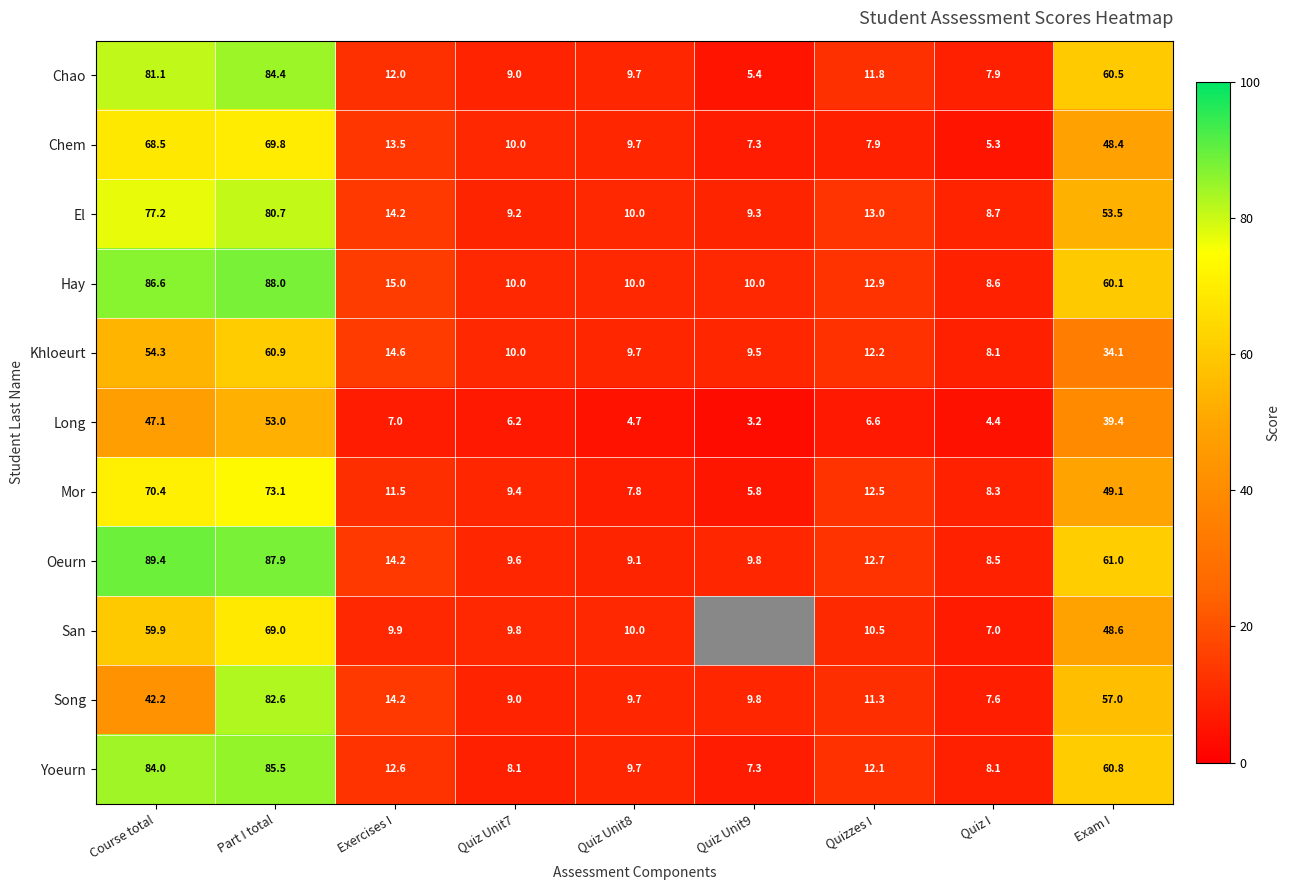

How many series are shown in this chart?

11